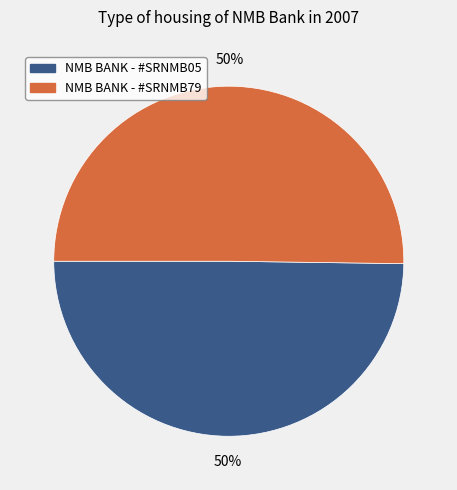

What percentage is the NMB BANK - #SRNMB79 slice, to the nearest percent?

50%